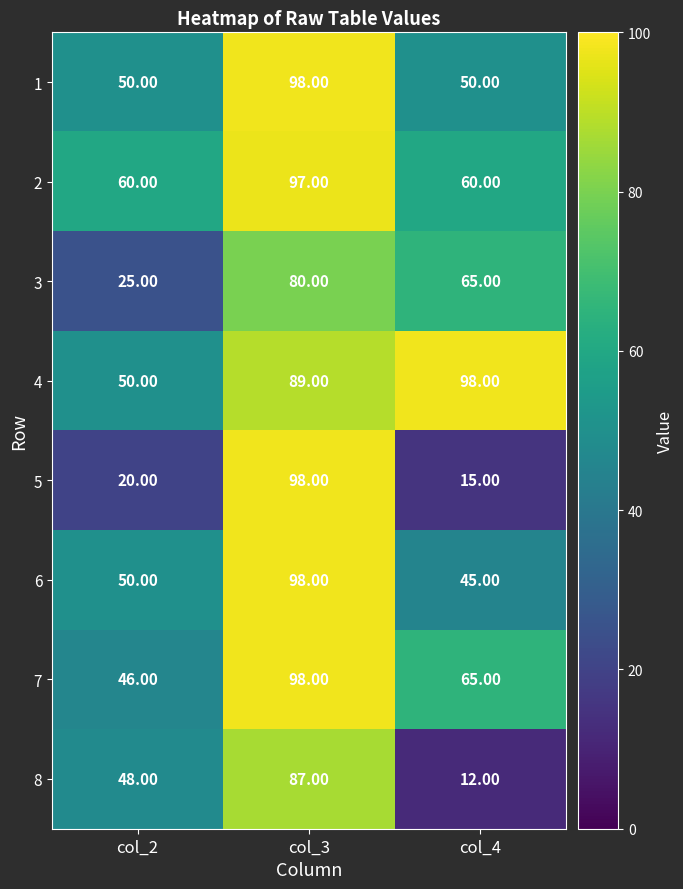

Count the number of data series in this chart.

8